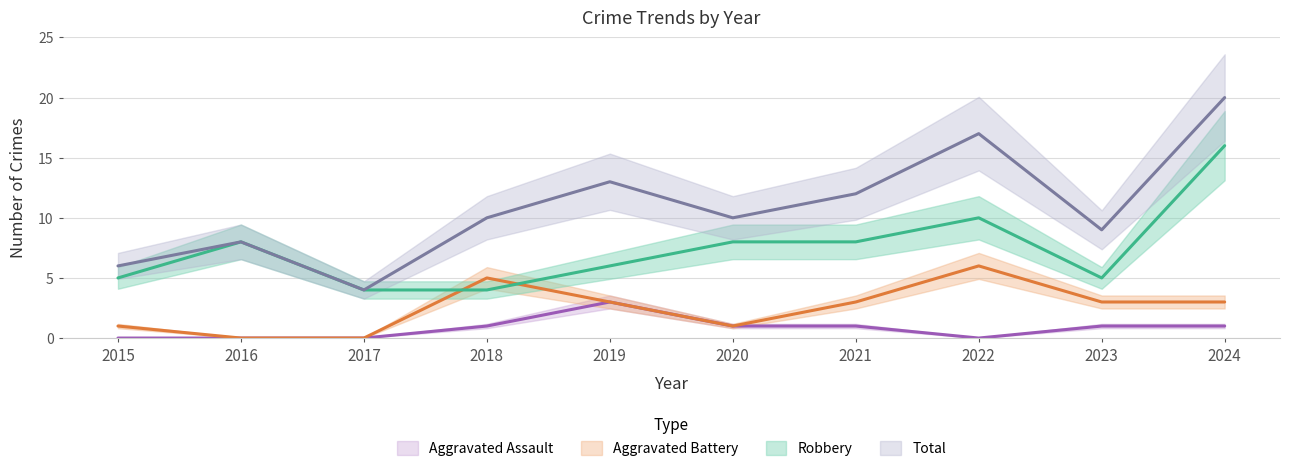

How many interior local valleys does the Aggravated Battery series have?

1